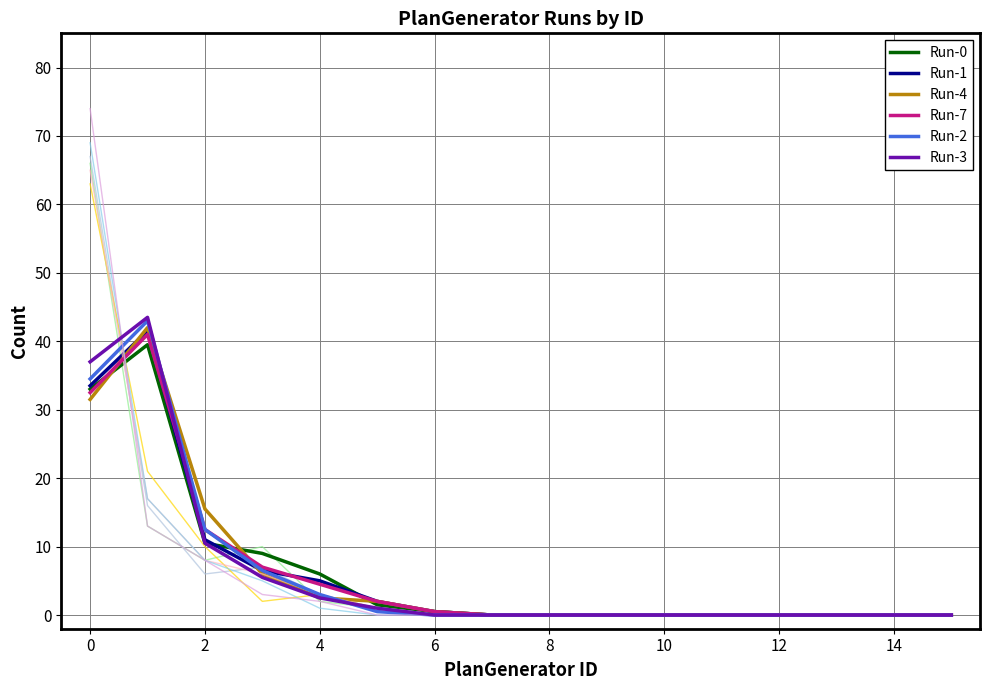

True or false: Run-3 and Run-2 cross at least once.

True